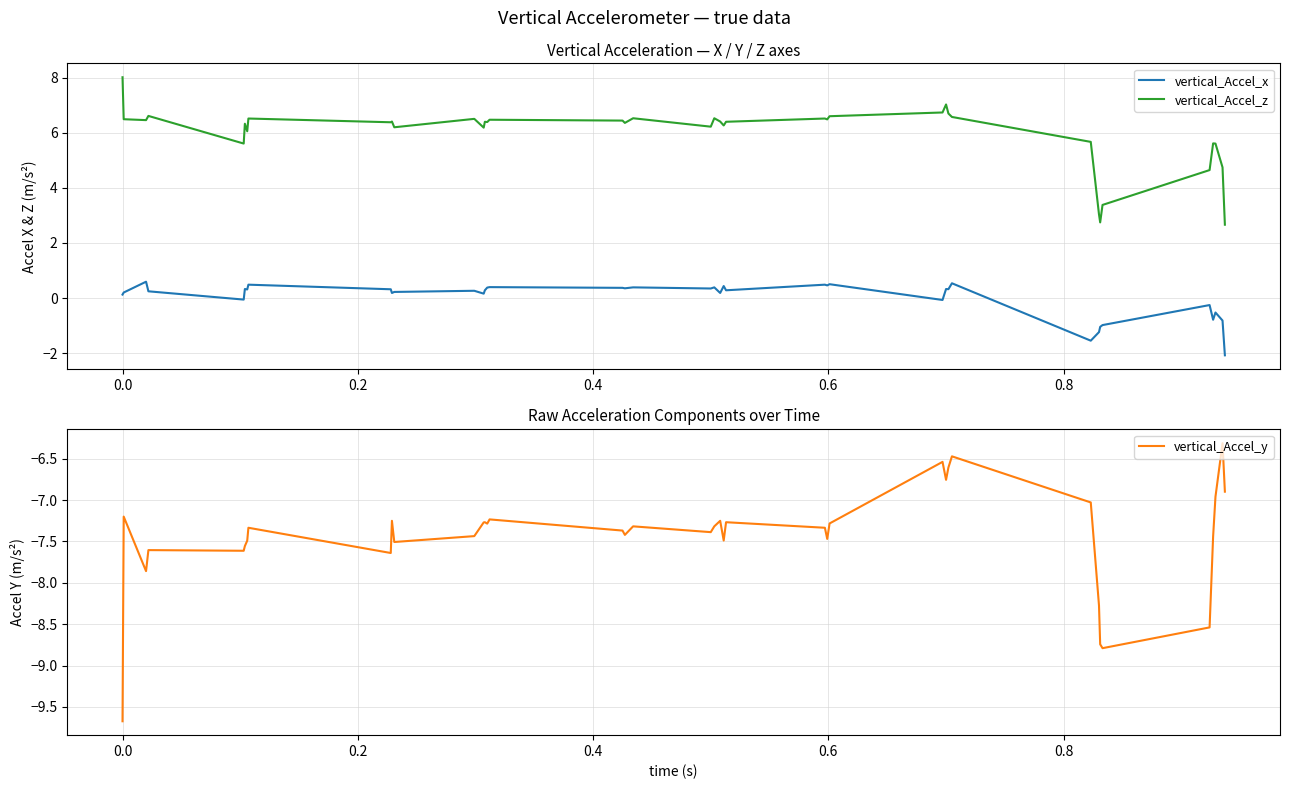

What is the sum of all vertical_Accel_y values?

-297.5